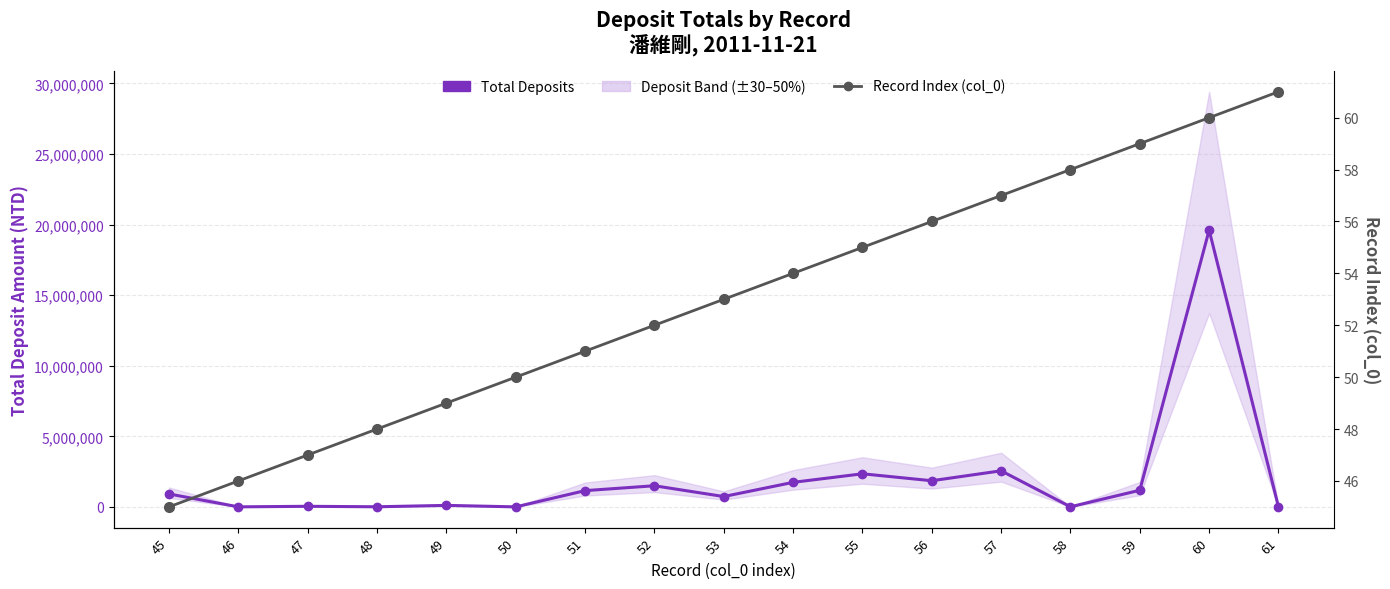

What is the difference between the maximum and minimum values in the Record Index (col_0) series?

16.0